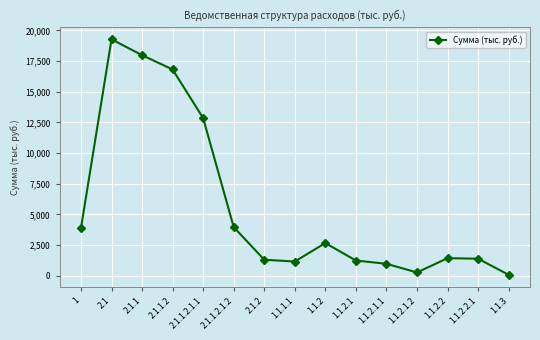

What is the value of the 6th point from the left?

3963.5